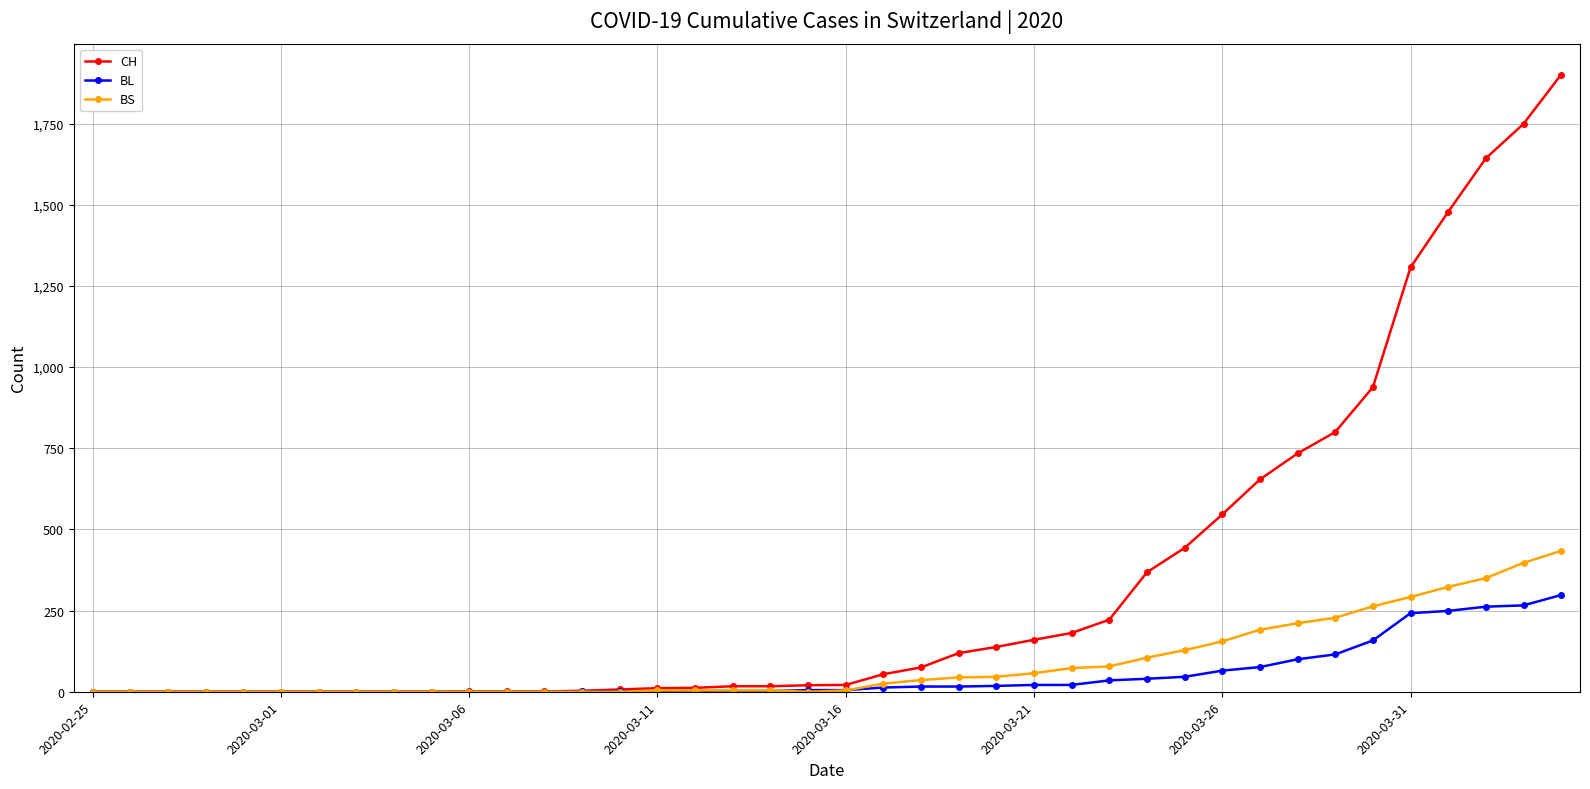

List the series in order of their peak value, lowest first.

BL, BS, CH